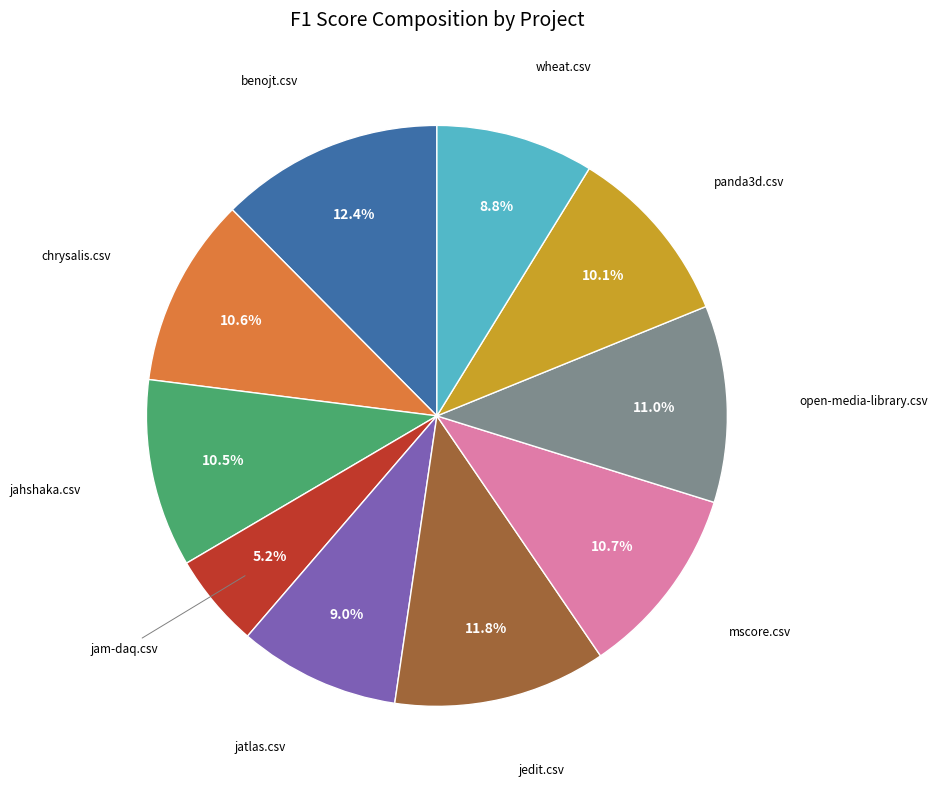

Is there a majority slice in this chart?

No